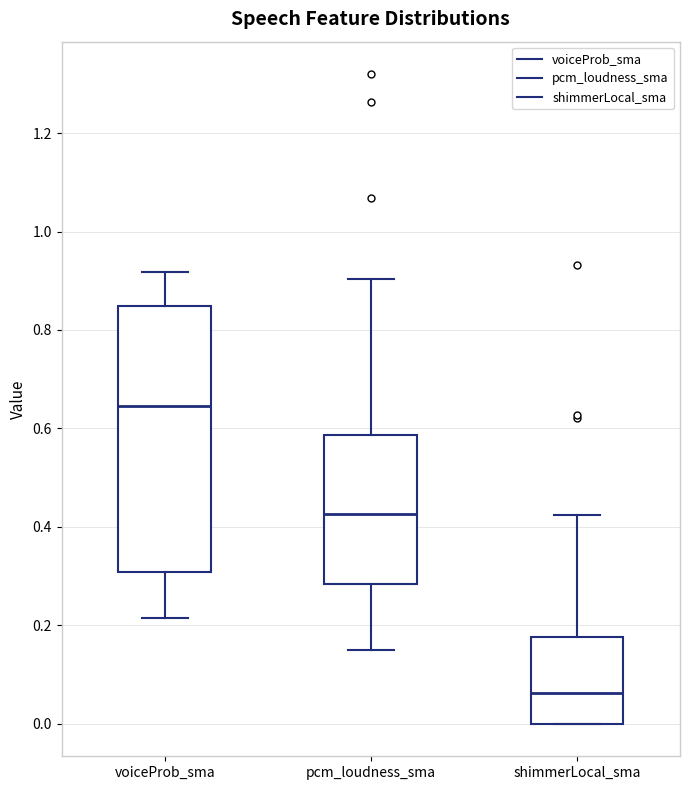

Reading left to right, read every box against the y-axis: the position of its median line, the range the box covers, and the ends of its whiskers. The values are not printed on the chart, so give them approximately, as read against the axis.

voiceProb_sma: median 0.64, box 0.30 to 0.84, whiskers 0.22 to 0.92
pcm_loudness_sma: median 0.42, box 0.28 to 0.58, whiskers 0.14 to 0.90
shimmerLocal_sma: median 0.06, box 0.00 to 0.18, whiskers 0.00 to 0.42